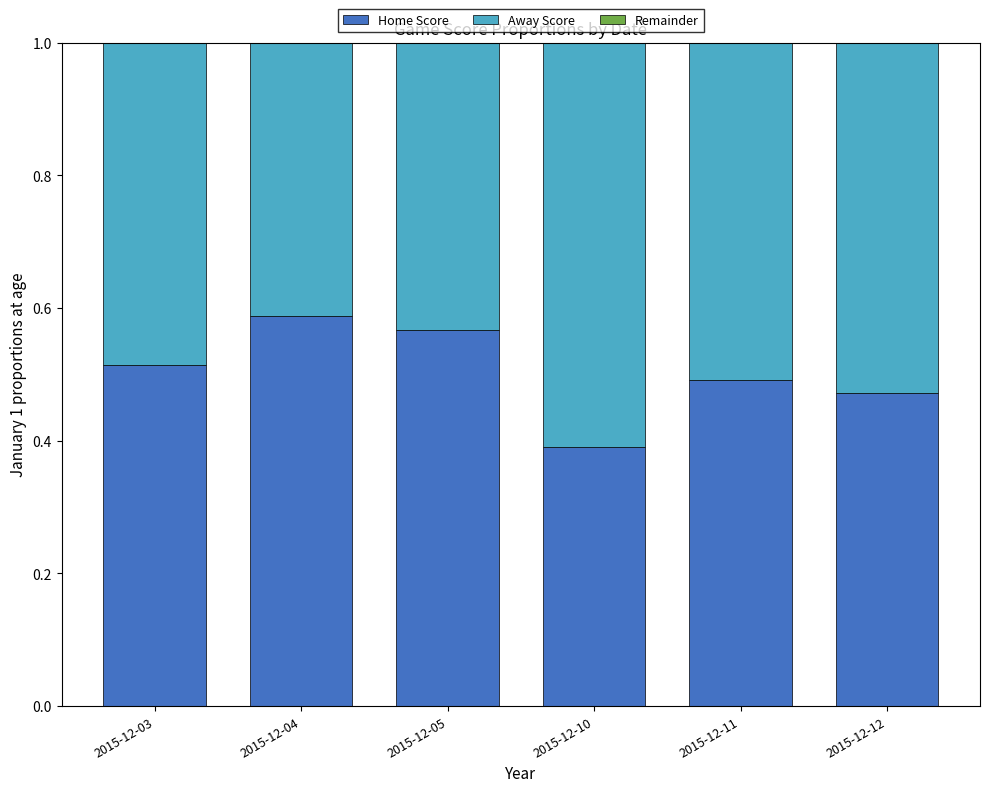

Count the Home Score values in the range 0 to 1.

6